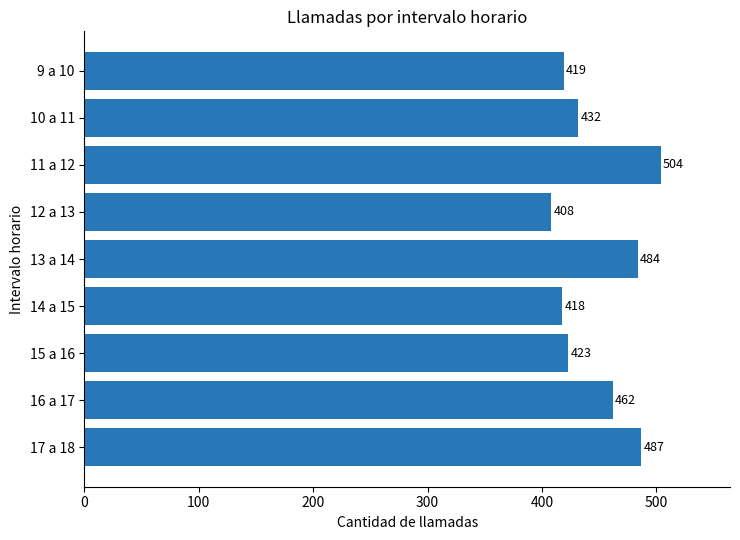

Rank the categories by value from highest to lowest.

11 a 12, 17 a 18, 13 a 14, 16 a 17, 10 a 11, 15 a 16, 9 a 10, 14 a 15, 12 a 13